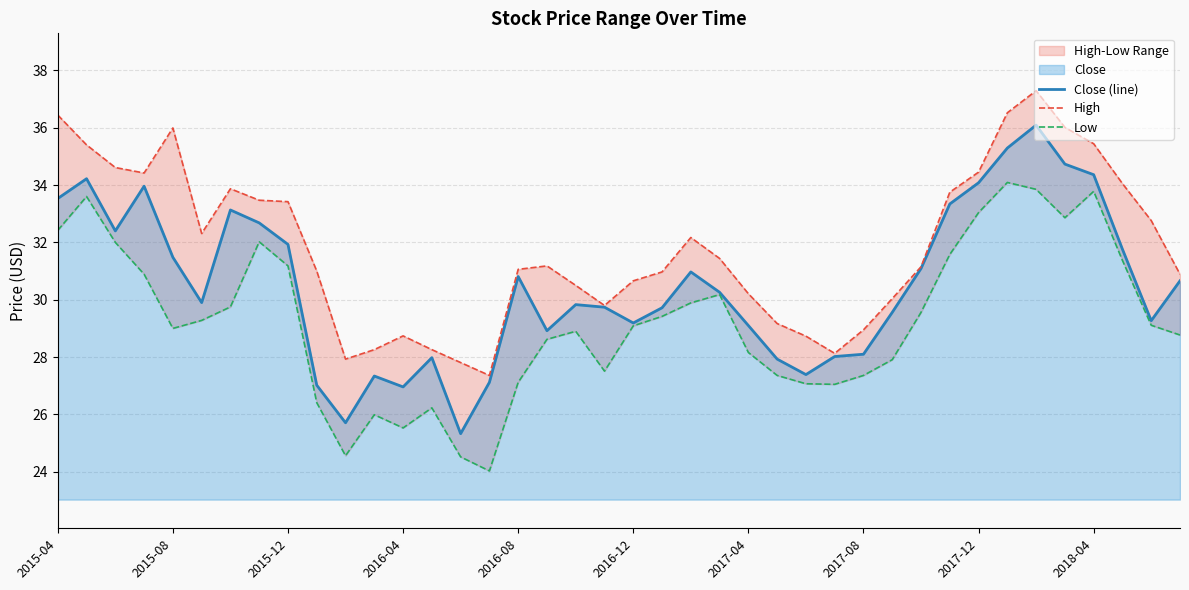

What is the difference between the maximum and minimum values in the Low series?

10.1